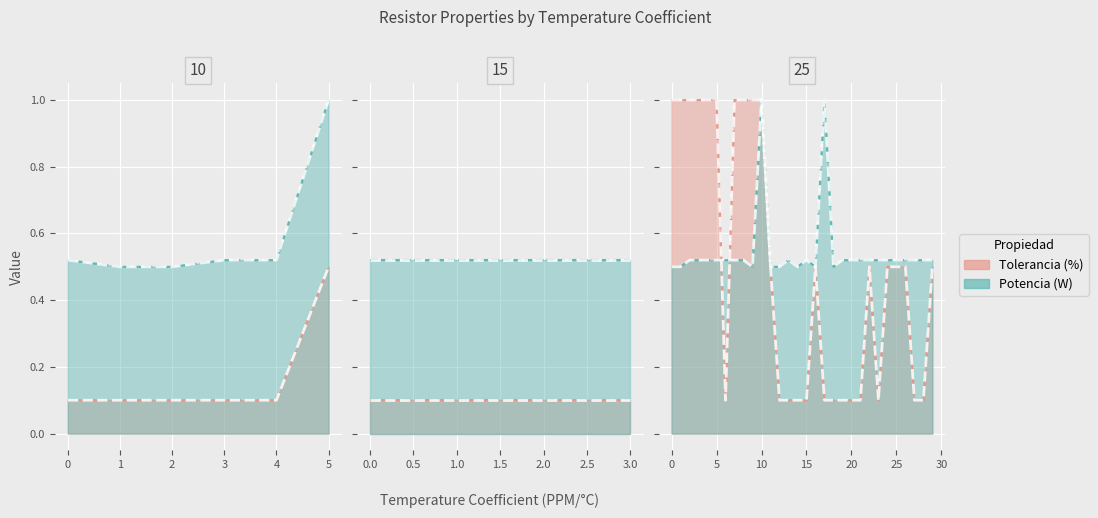

True or false: Tolerancia (%) has a value of 0.1 at 6.

True